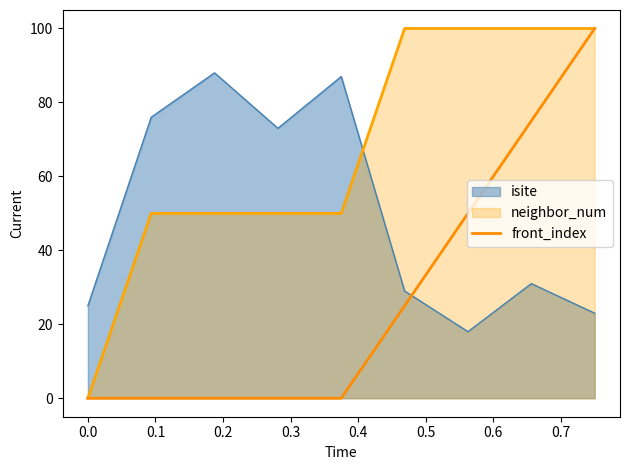

Rank the series by their average value, from highest to lowest.

neighbor_num, isite, front_index